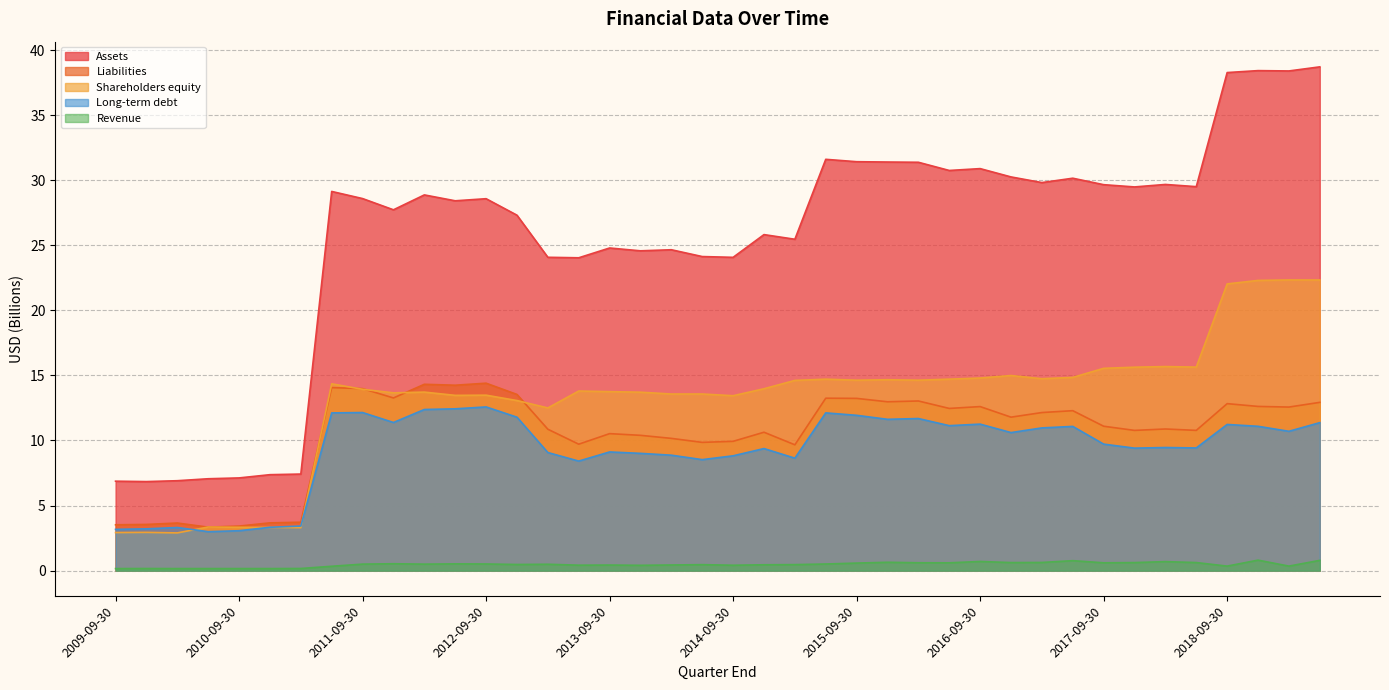

At which category does the chart reach its minimum across all series?

2009-09-30